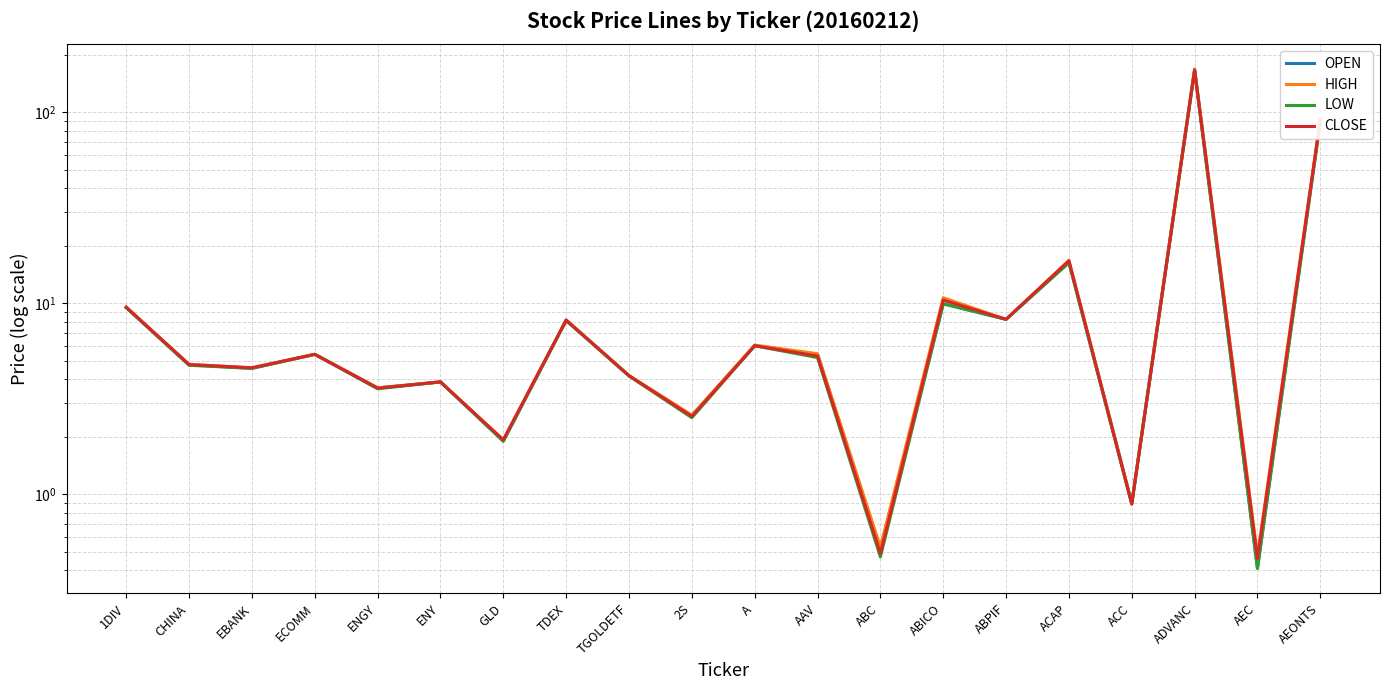

Reading left to right, what are all the values shown in this chart?

OPEN: 1DIV=9.5	CHINA=4.8	EBANK=4.6	ECOMM=5.4	ENGY=3.6	ENY=3.9	GLD=1.9	TDEX=8.2	TGOLDETF=4.2	2S=2.6	A=6.0	AAV=5.4	ABC=0.5	ABICO=9.9	ABPIF=8.2	ACAP=16.5	ACC=0.9	ADVANC=168.0	AEC=0.4	AEONTS=91.5
HIGH: 1DIV=9.6	CHINA=4.8	EBANK=4.6	ECOMM=5.4	ENGY=3.6	ENY=3.9	GLD=1.9	TDEX=8.2	TGOLDETF=4.2	2S=2.6	A=6.0	AAV=5.5	ABC=0.5	ABICO=10.7	ABPIF=8.2	ACAP=16.8	ACC=0.9	ADVANC=168.5	AEC=0.5	AEONTS=91.8
LOW: 1DIV=9.5	CHINA=4.7	EBANK=4.6	ECOMM=5.4	ENGY=3.6	ENY=3.9	GLD=1.9	TDEX=8.1	TGOLDETF=4.2	2S=2.5	A=6.0	AAV=5.2	ABC=0.5	ABICO=9.9	ABPIF=8.2	ACAP=16.3	ACC=0.9	ADVANC=165.0	AEC=0.4	AEONTS=89.0
CLOSE: 1DIV=9.6	CHINA=4.8	EBANK=4.6	ECOMM=5.4	ENGY=3.6	ENY=3.9	GLD=1.9	TDEX=8.2	TGOLDETF=4.2	2S=2.6	A=6.0	AAV=5.3	ABC=0.5	ABICO=10.4	ABPIF=8.2	ACAP=16.7	ACC=0.9	ADVANC=166.5	AEC=0.5	AEONTS=91.0